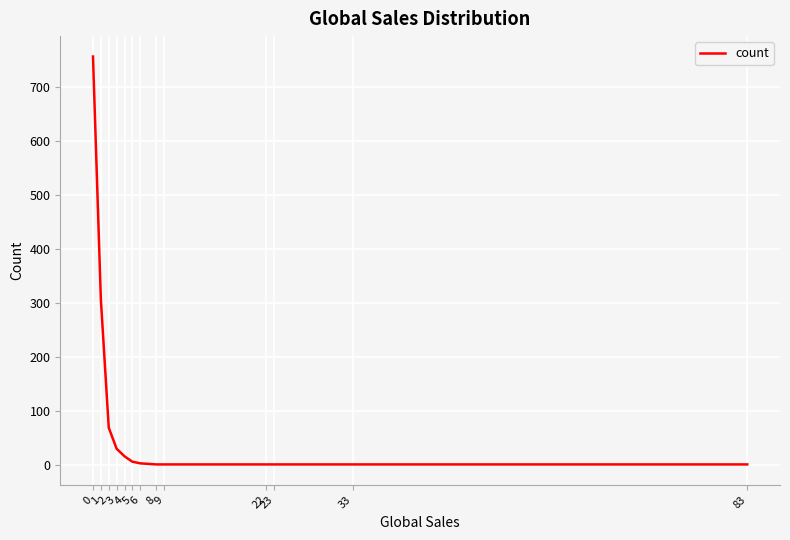

List the labels in order of value, smallest first.

8, 9, 22, 23, 33, 83, 6, 5, 4, 3, 2, 1, 0